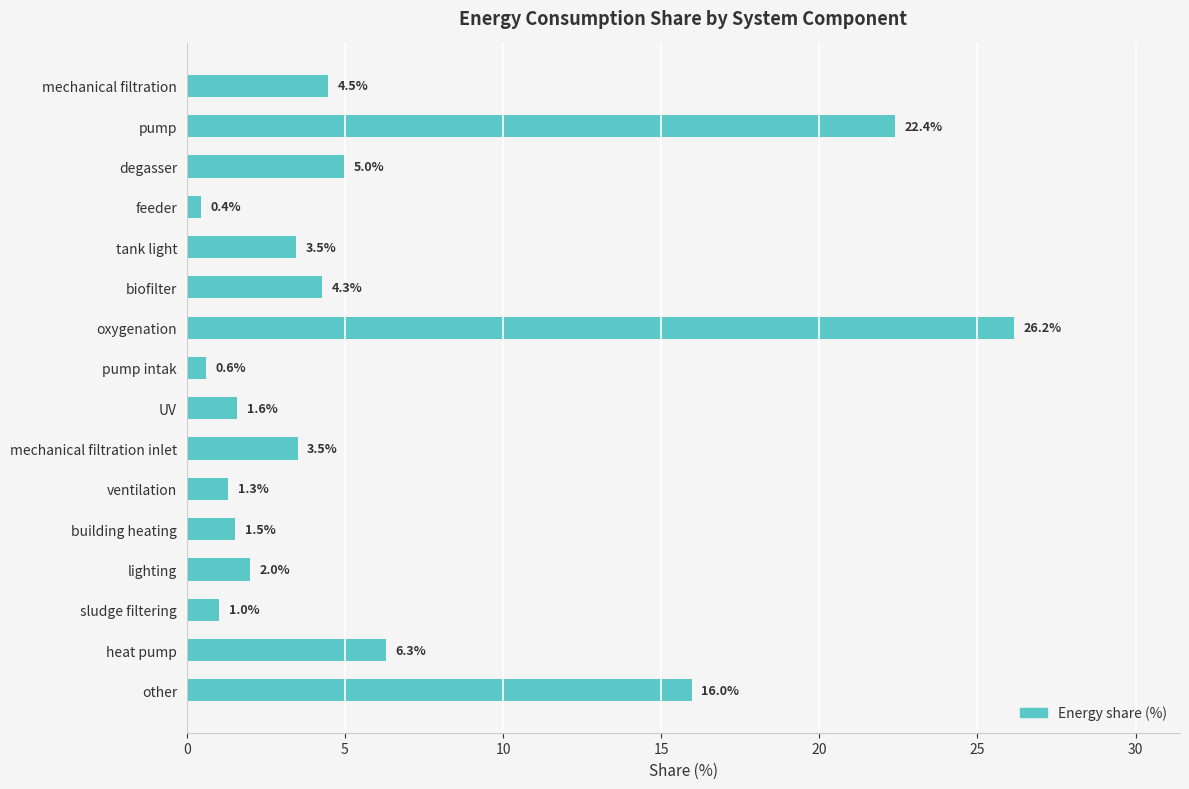

True or false: the data shows 7.2 at biofilter.

False